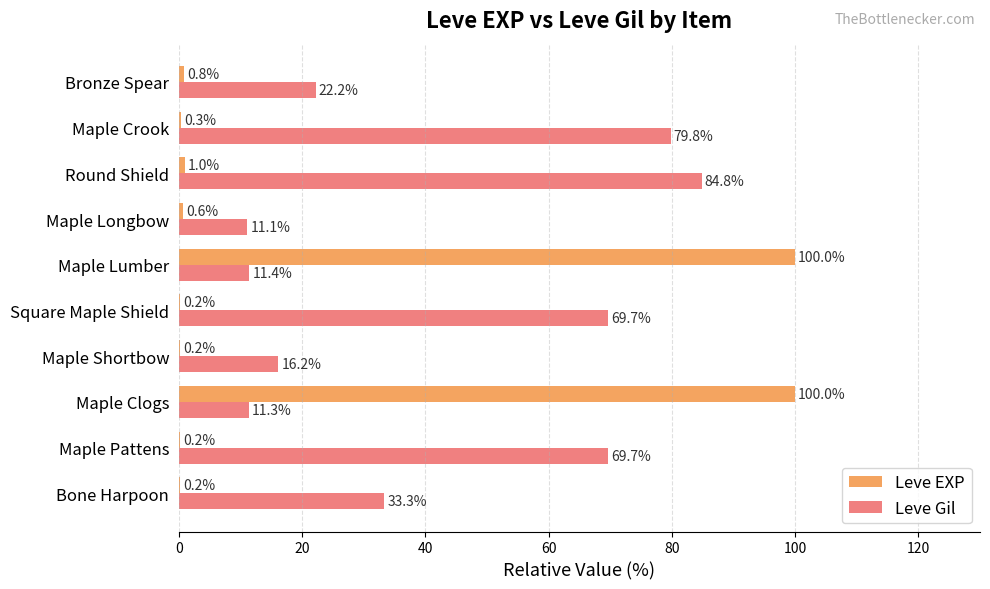

Which series changed the most between Maple Clogs and Square Maple Shield?

Leve EXP